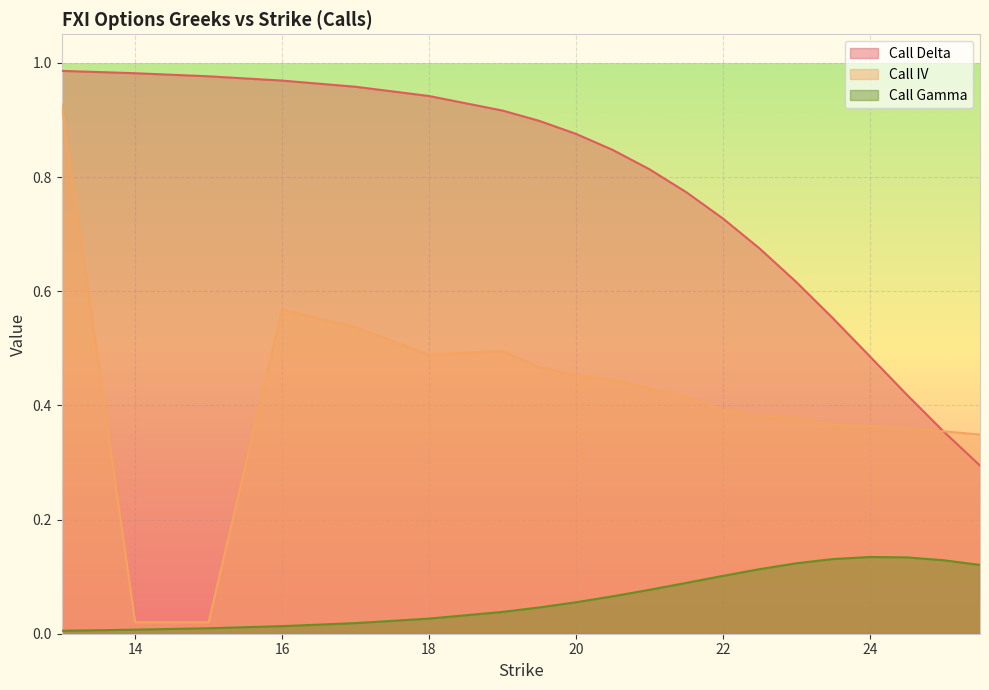

Rank the series at 25 from highest to lowest value.

Call Delta, Call IV, Call Gamma